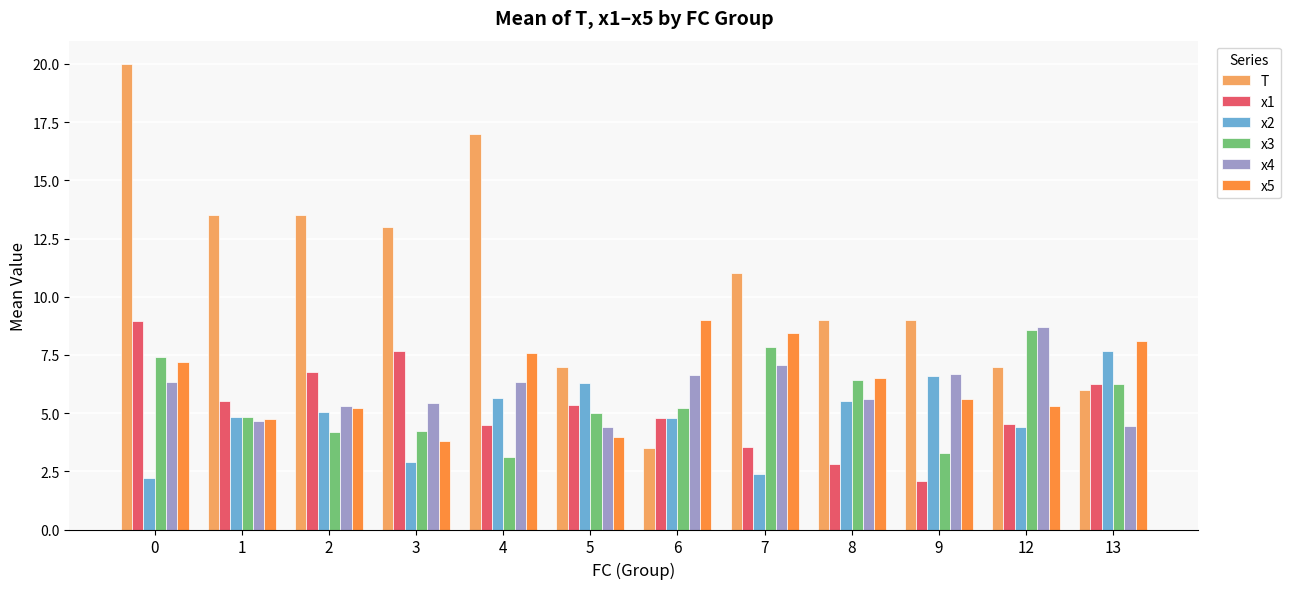

How many data points does each series have?

12